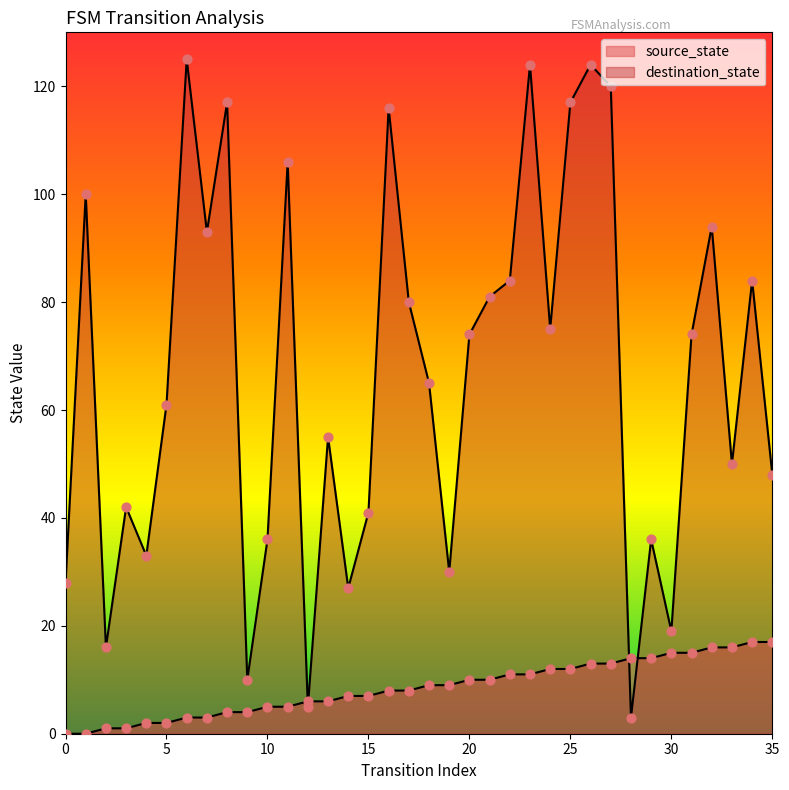

What is the total value across all series at 9?

14